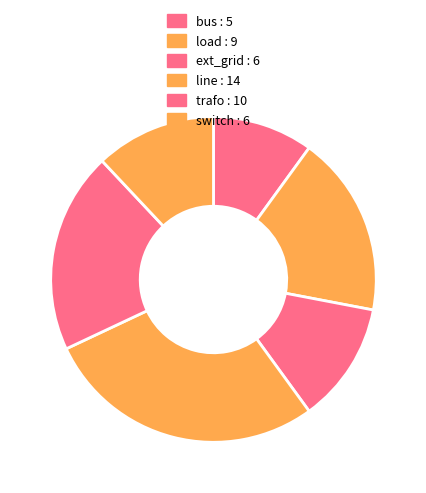

What is the largest slice in the pie chart?

line : 14